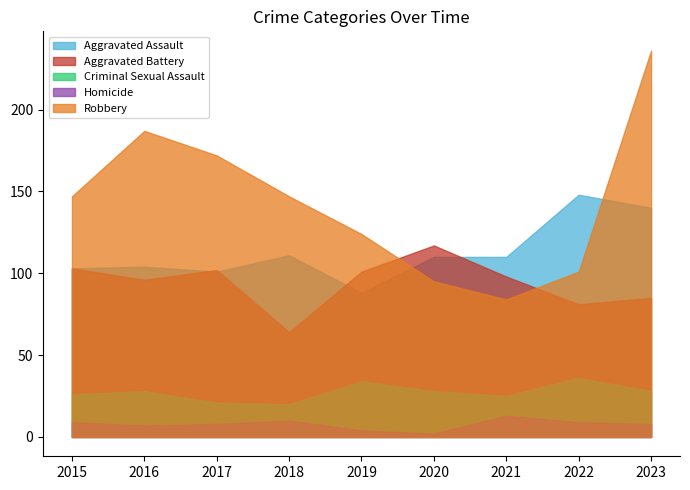

At which label does Aggravated Battery reach its peak?

2020